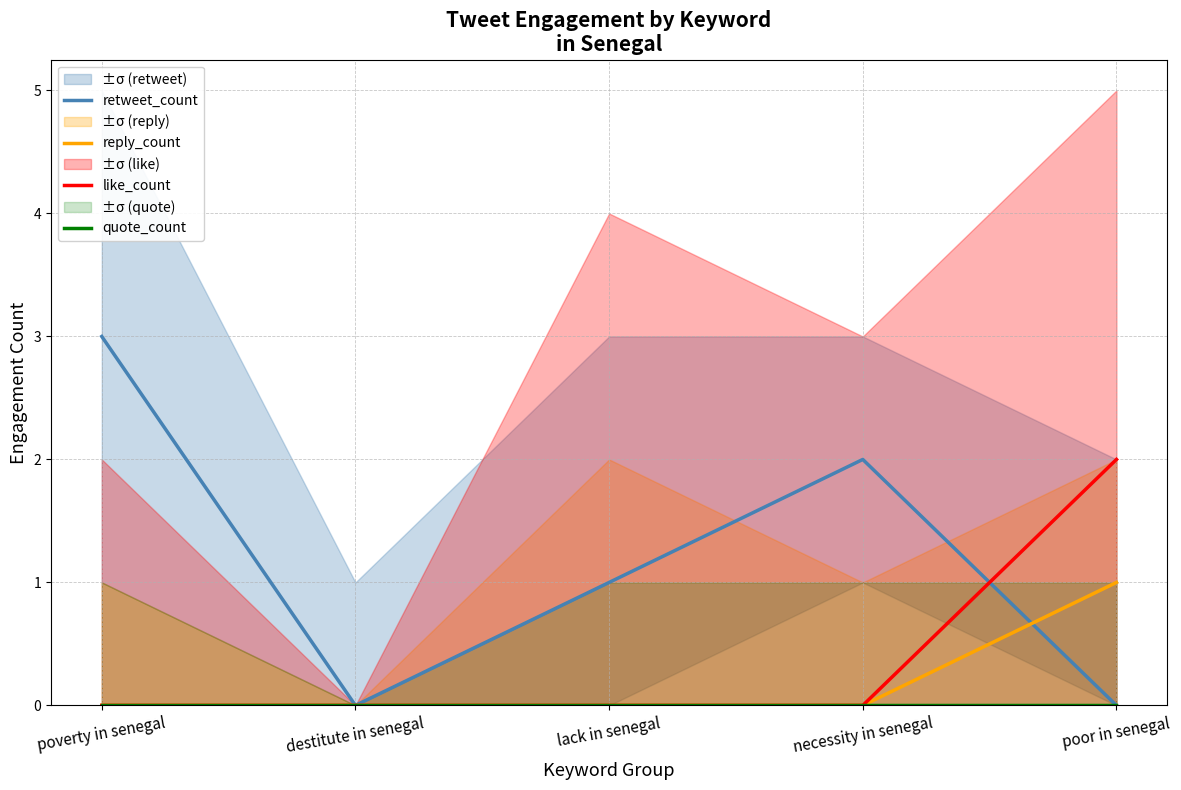

Reading left to right, transcribe all the data shown in this chart.

retweet_count: poverty in senegal=3	destitute in senegal=0	lack in senegal=1	necessity in senegal=2	poor in senegal=0
reply_count: poverty in senegal=0	destitute in senegal=0	lack in senegal=0	necessity in senegal=0	poor in senegal=1
like_count: poverty in senegal=0	destitute in senegal=0	lack in senegal=0	necessity in senegal=0	poor in senegal=2
quote_count: poverty in senegal=0	destitute in senegal=0	lack in senegal=0	necessity in senegal=0	poor in senegal=0